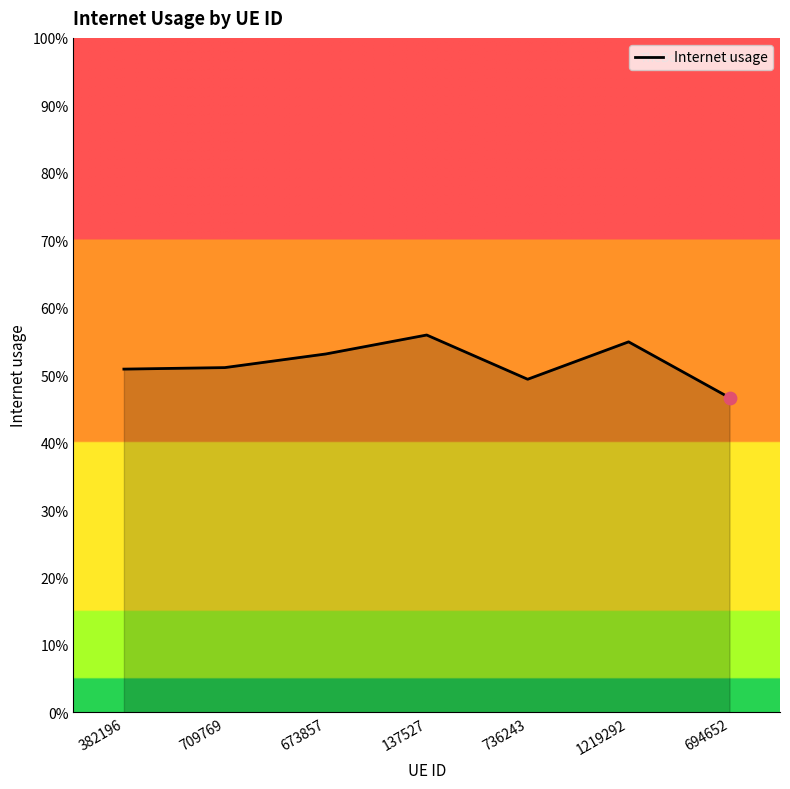

Is this an area chart (filled region under the line)?

Yes